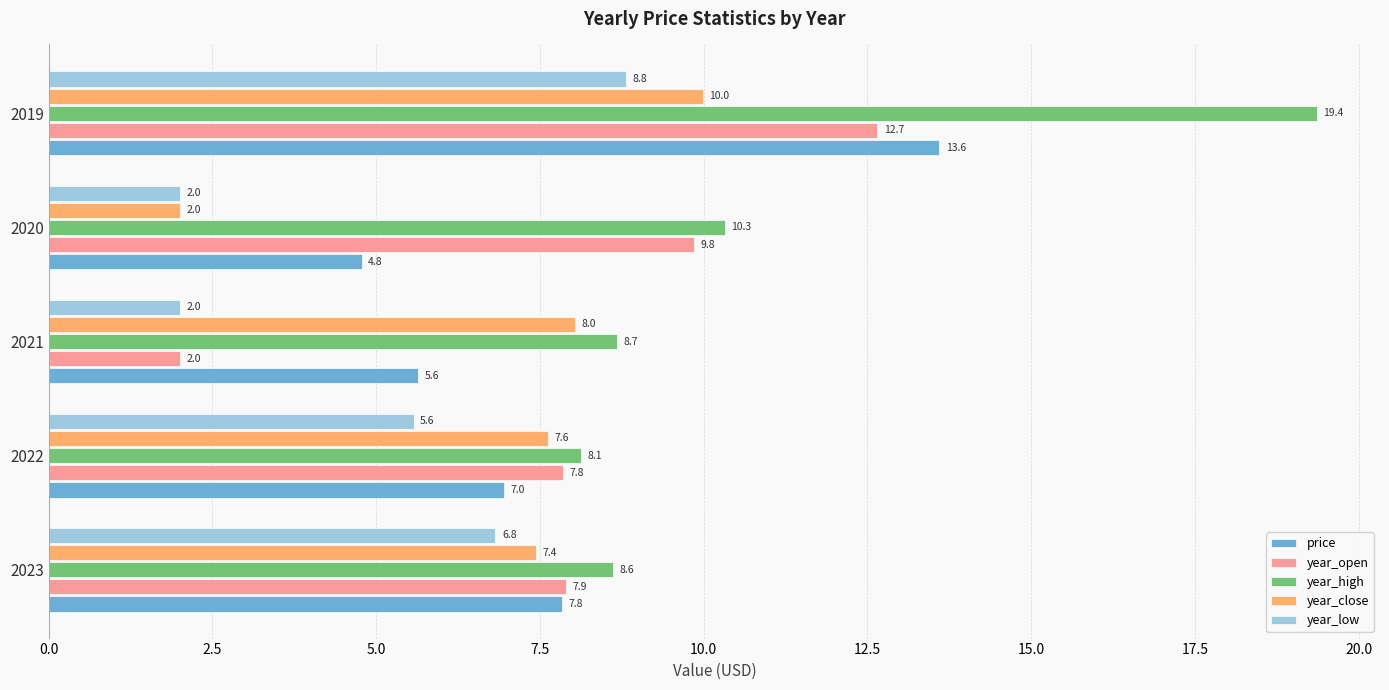

Is it true that year_close equals 2.0 at 2020?

True